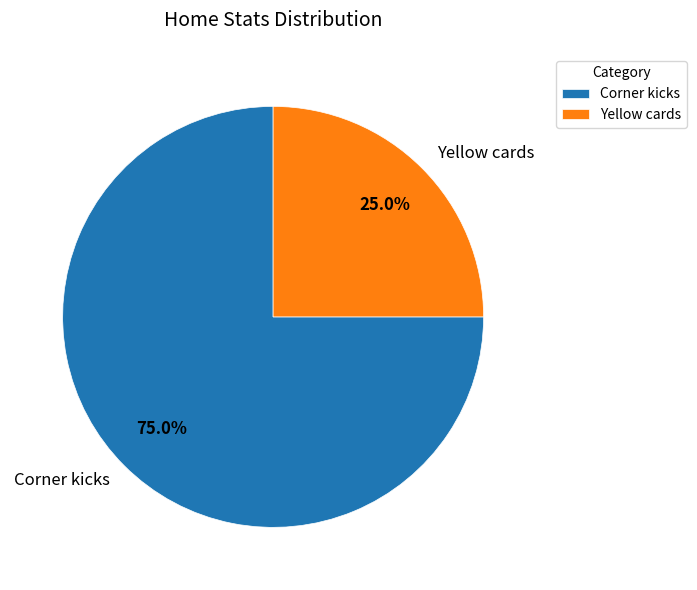

Is it true that Yellow cards is 16% of the pie?

False